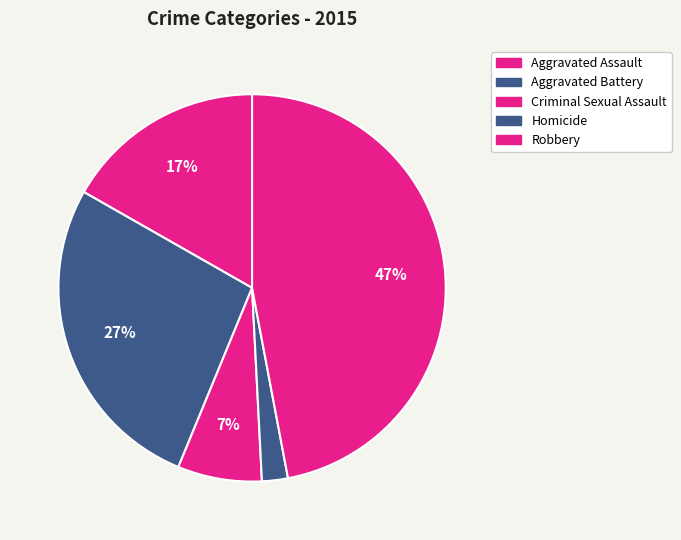

Is there a majority slice in this chart?

No